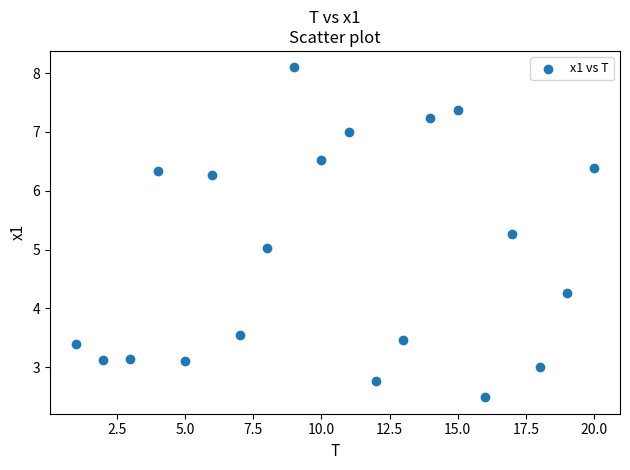

What is the range of X values (max minus min)?

19.0